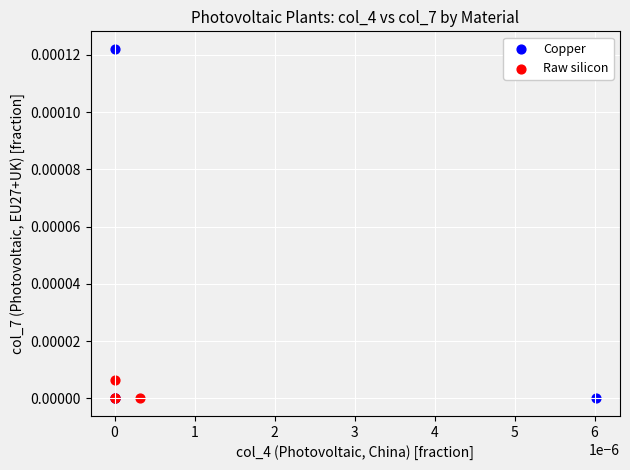

Which series has the largest Y range (max minus min)?

Copper